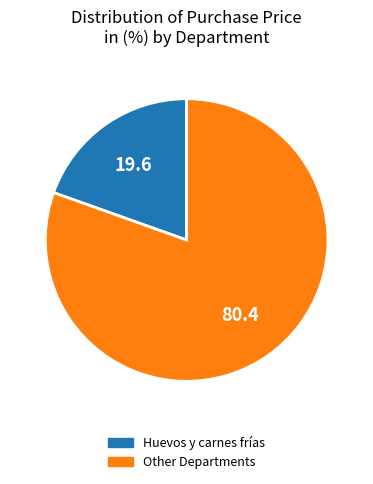

What is the ratio of the value at Other Departments to the value at Huevos y carnes frías?

4.1